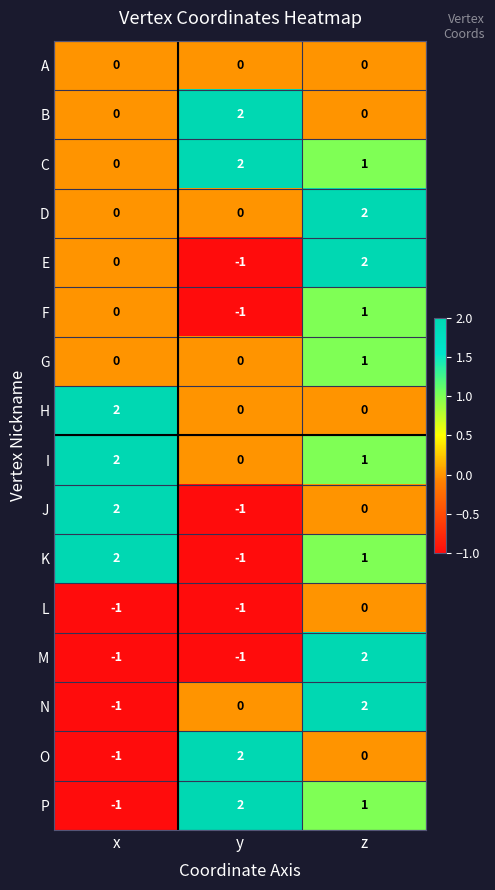

At which category is the sum across all series the highest?

z